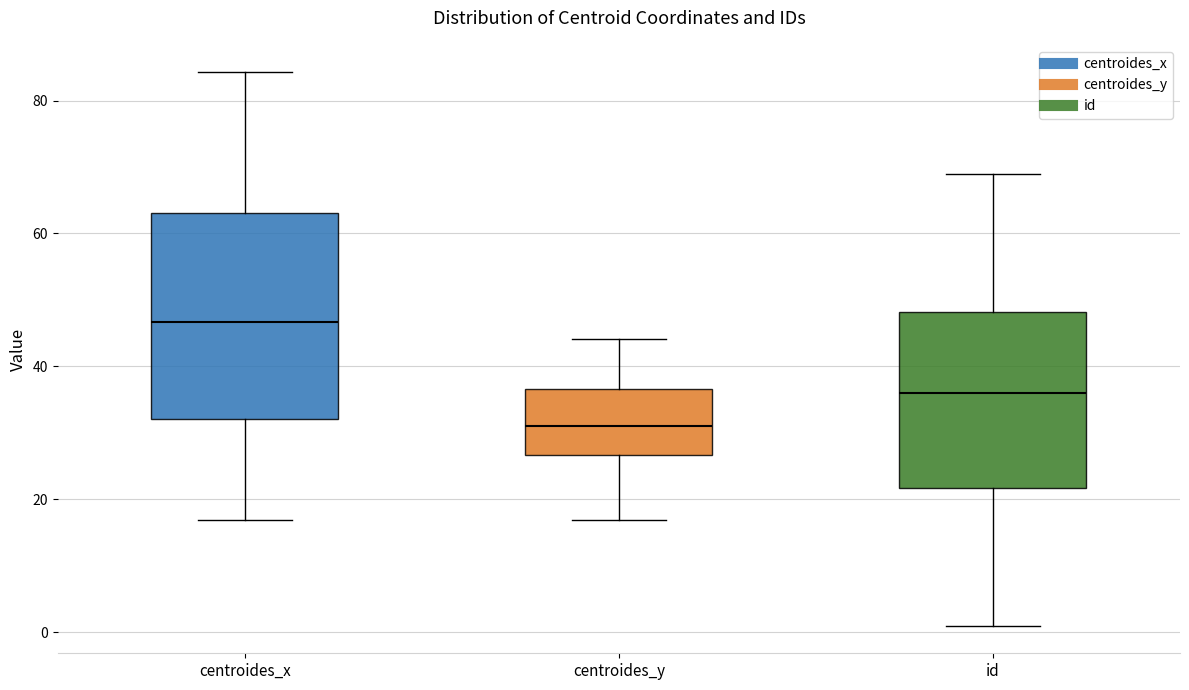

Reading left to right, transcribe this box plot: for each box, give where its median line is, the range the box spans, and where its two whiskers end, as read against the y-axis. The values are not printed on the chart, so give them approximately, as read against the axis.

centroides_x: median 46, box 32 to 64, whiskers 16 to 84
centroides_y: median 32, box 26 to 36, whiskers 16 to 44
id: median 36, box 22 to 48, whiskers 2 to 70